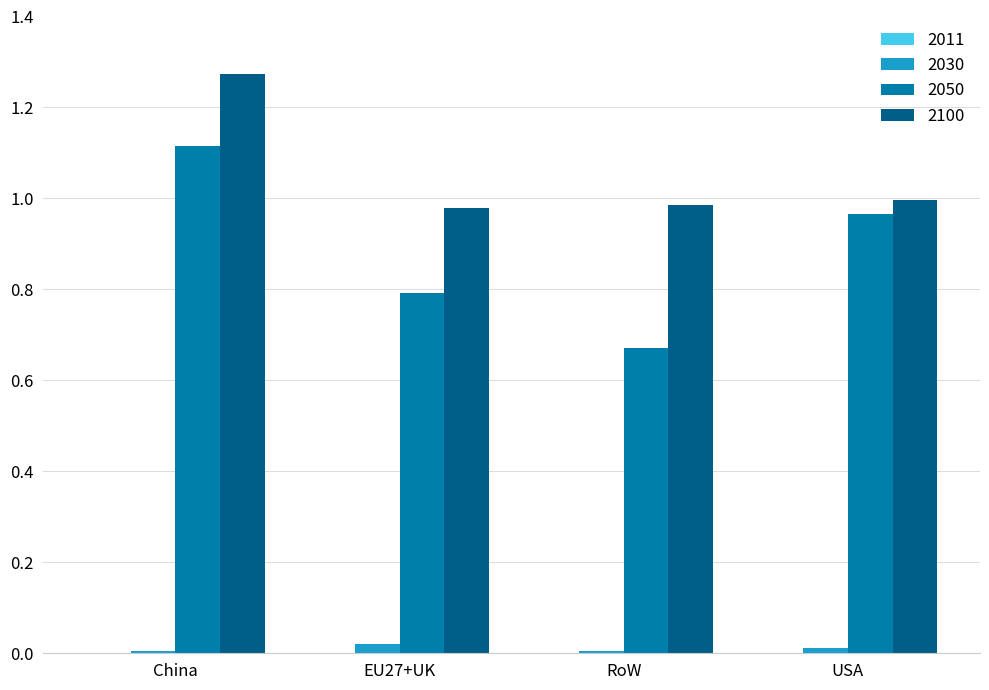

What is the sum of all 2050 values?

3.5